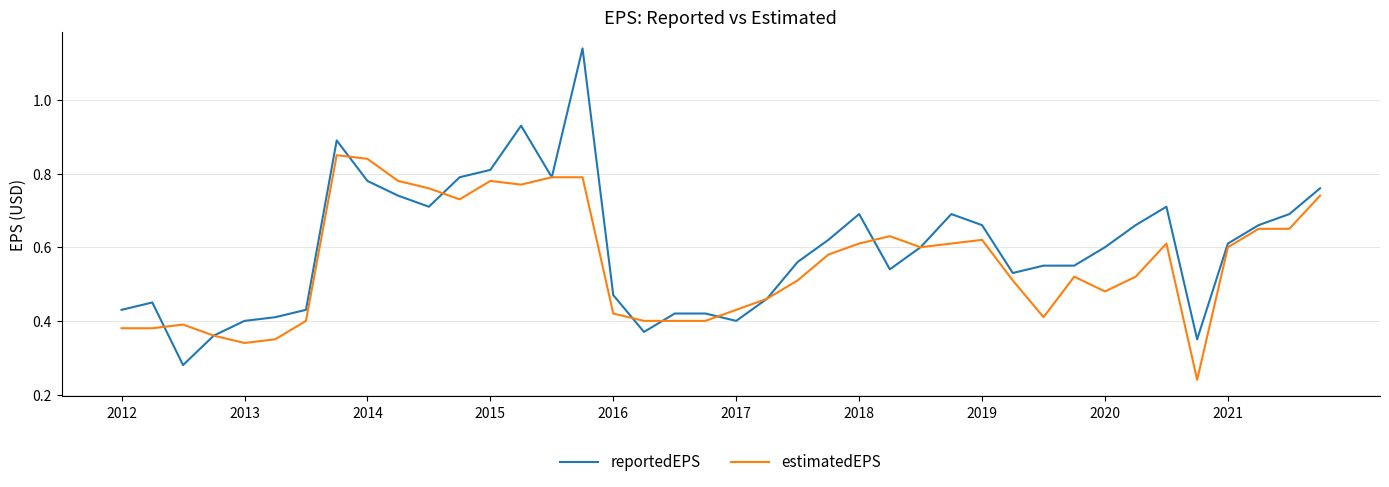

Count the number of data series in this chart.

2